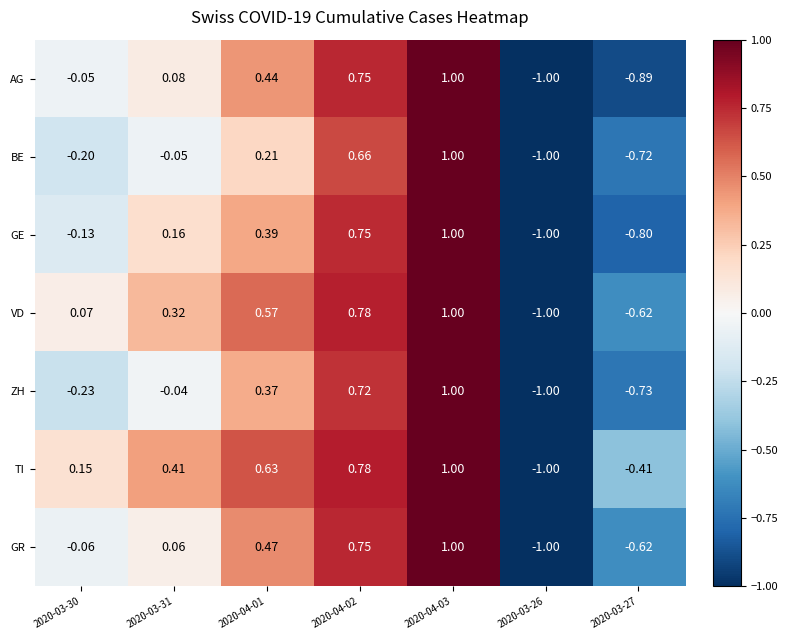

Rank the series at 2020-03-31 from lowest to highest value.

BE, ZH, GR, AG, GE, VD, TI